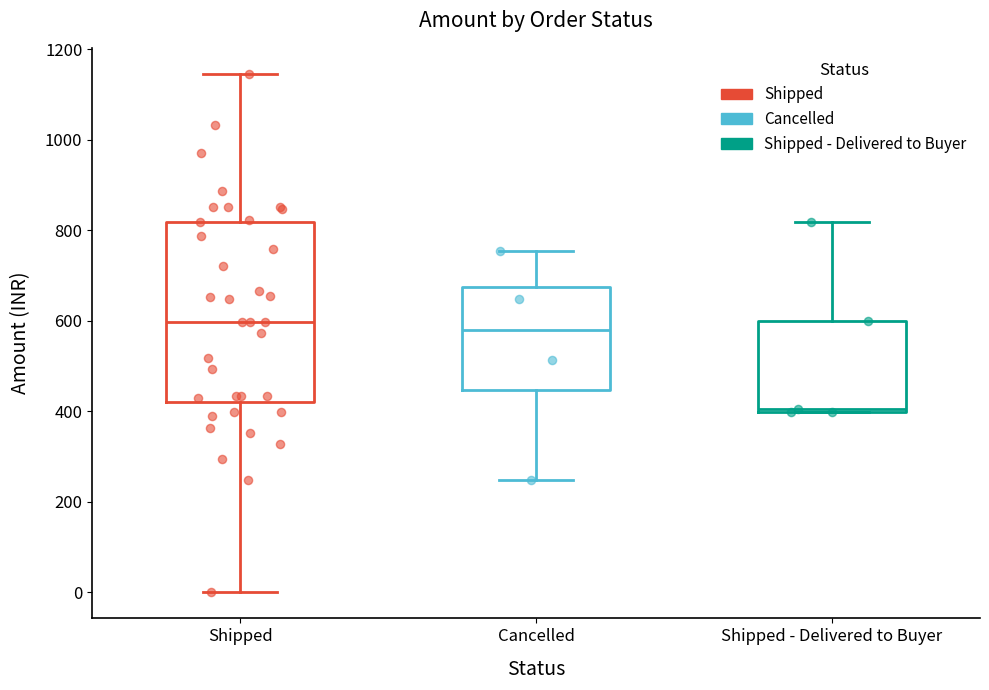

Comparing the boxes themselves (not the whiskers), which one is the tallest?

Shipped